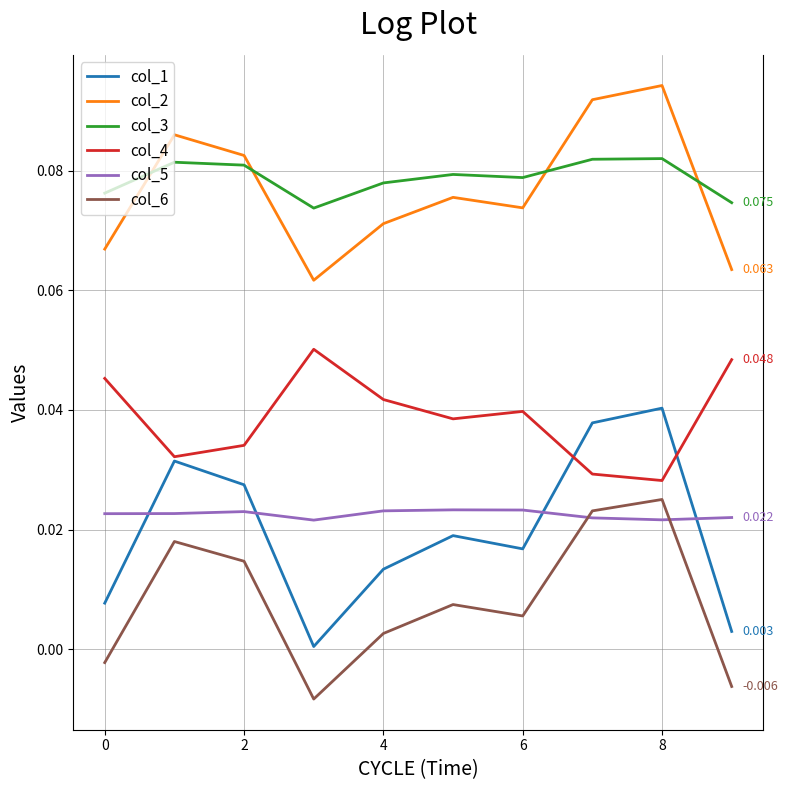

True or false: col_2 and col_5 intersect in this chart.

False